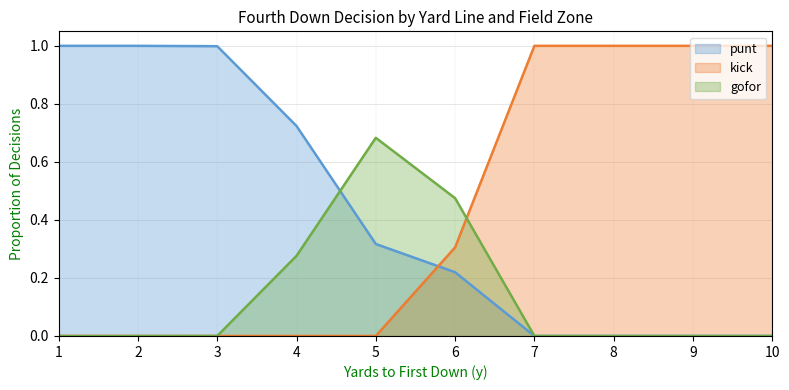

What is the difference between the second highest and minimum values in the kick series?

1.0